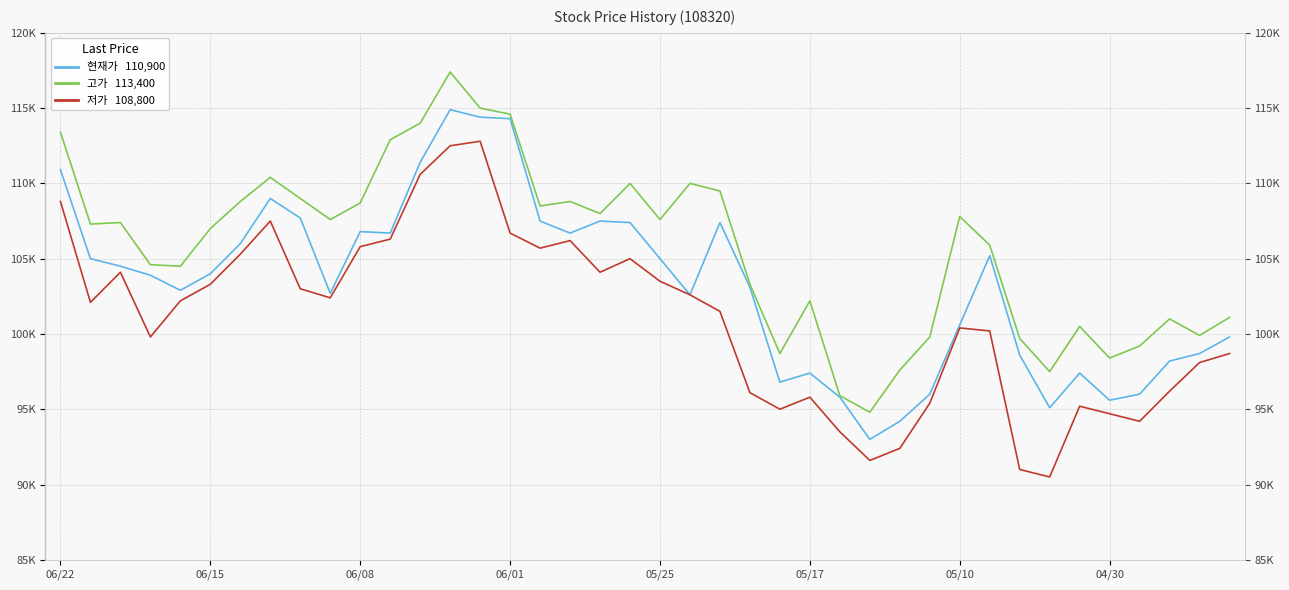

Does the chart have visible grid lines?

Yes